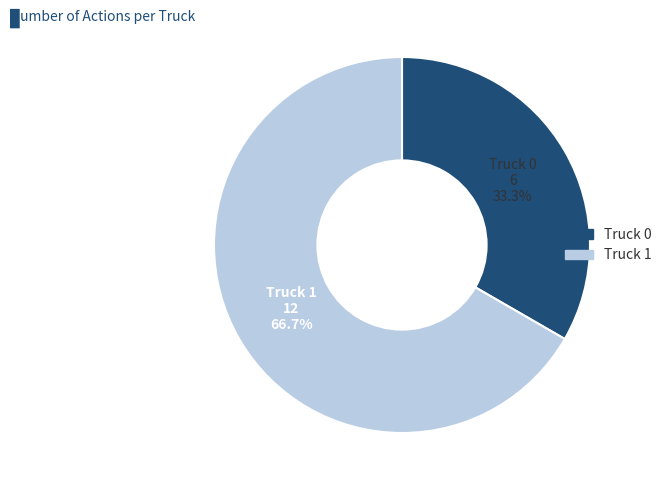

What is the majority slice?

Truck 1